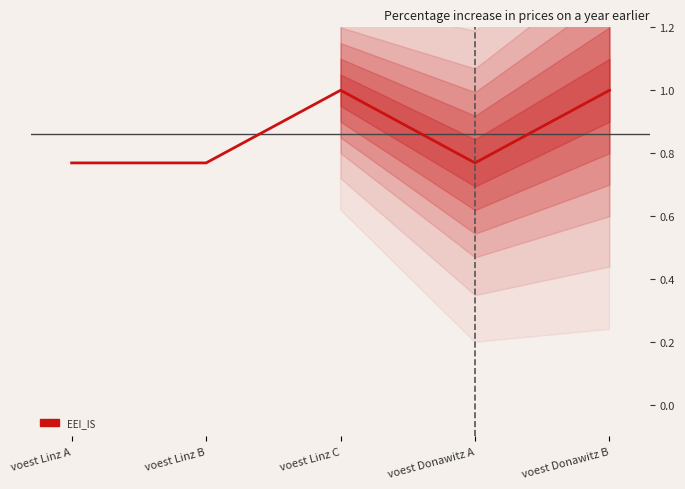

What is the label of the 2nd point from the left?

voest Linz B